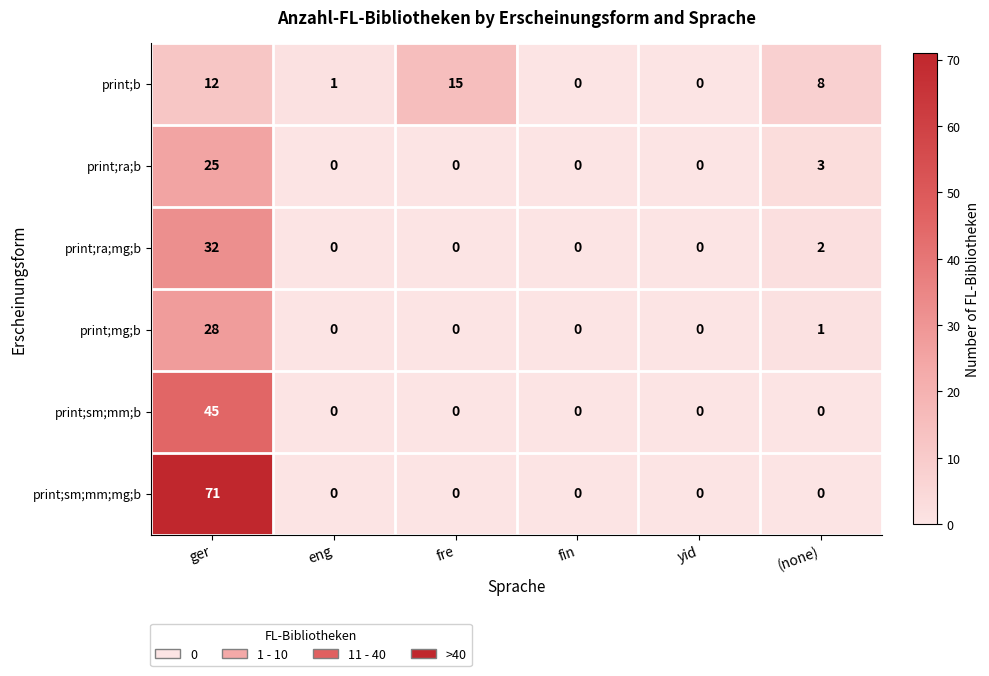

Which series has the largest total across all categories?

print;sm;mm;mg;b